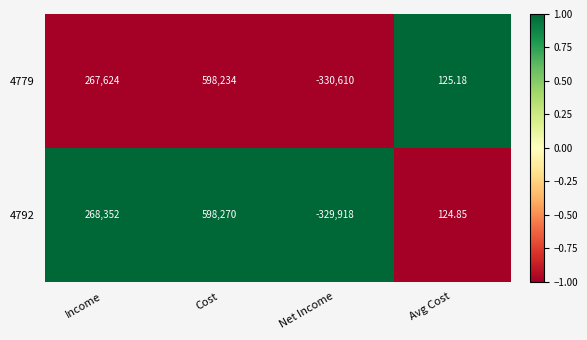

What is the difference between the highest and lowest values at Cost?

36.0